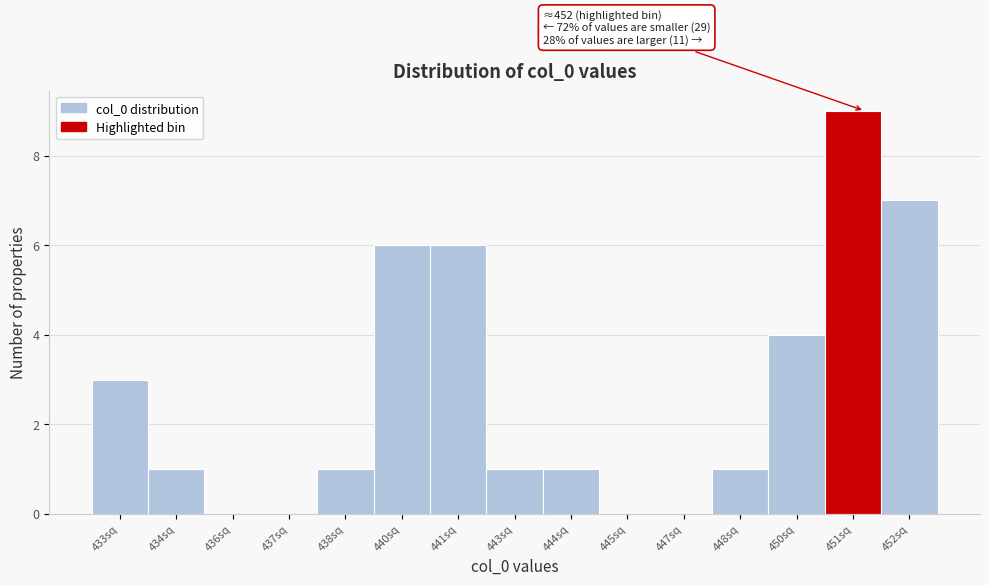

Reading left to right, list all the values displayed in this chart.

433sq=3	434sq=1	436sq=0	437sq=0	438sq=1	440sq=6	441sq=6	443sq=1	444sq=1	445sq=0	447sq=0	448sq=1	450sq=4	451sq=9	452sq=7